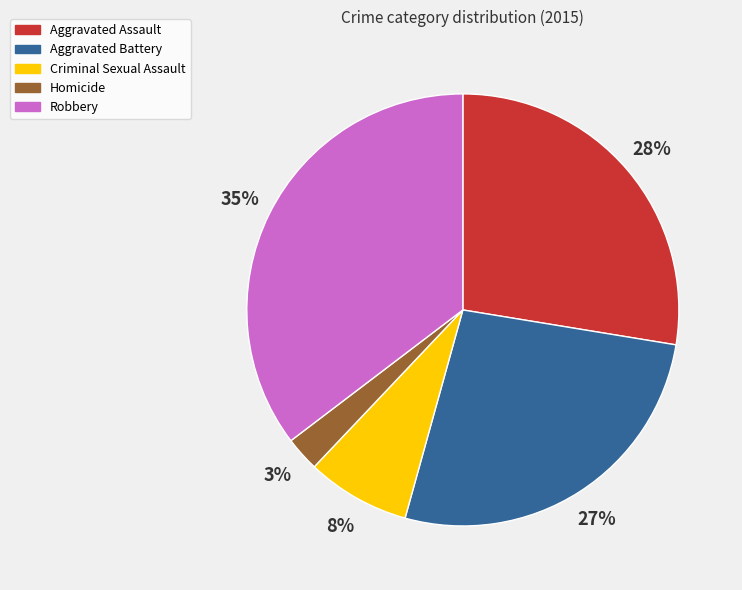

What is the largest slice in the pie chart?

Robbery